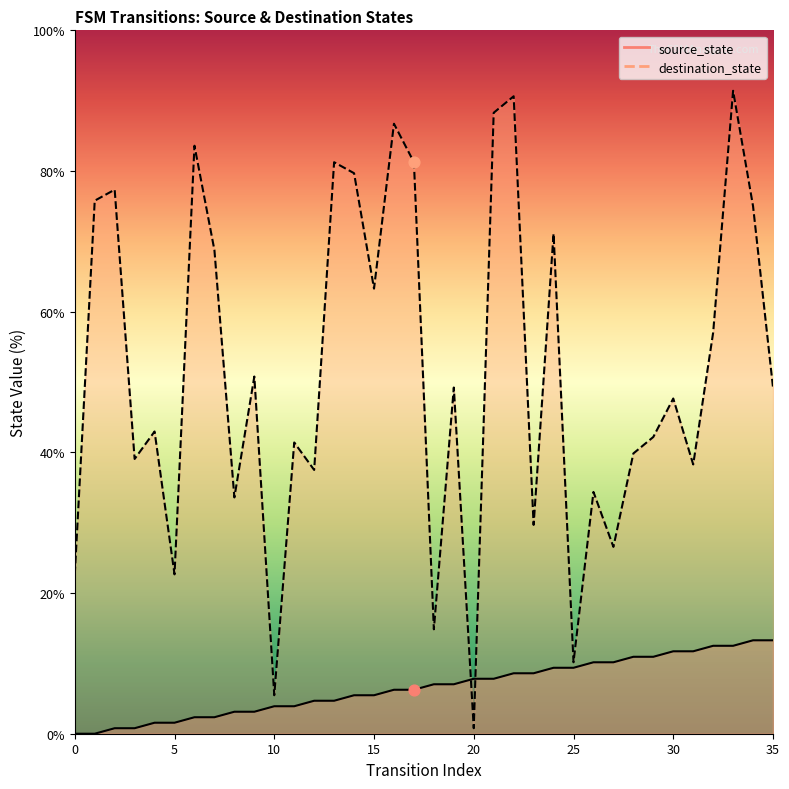

At which category is the sum across all series the highest?

33